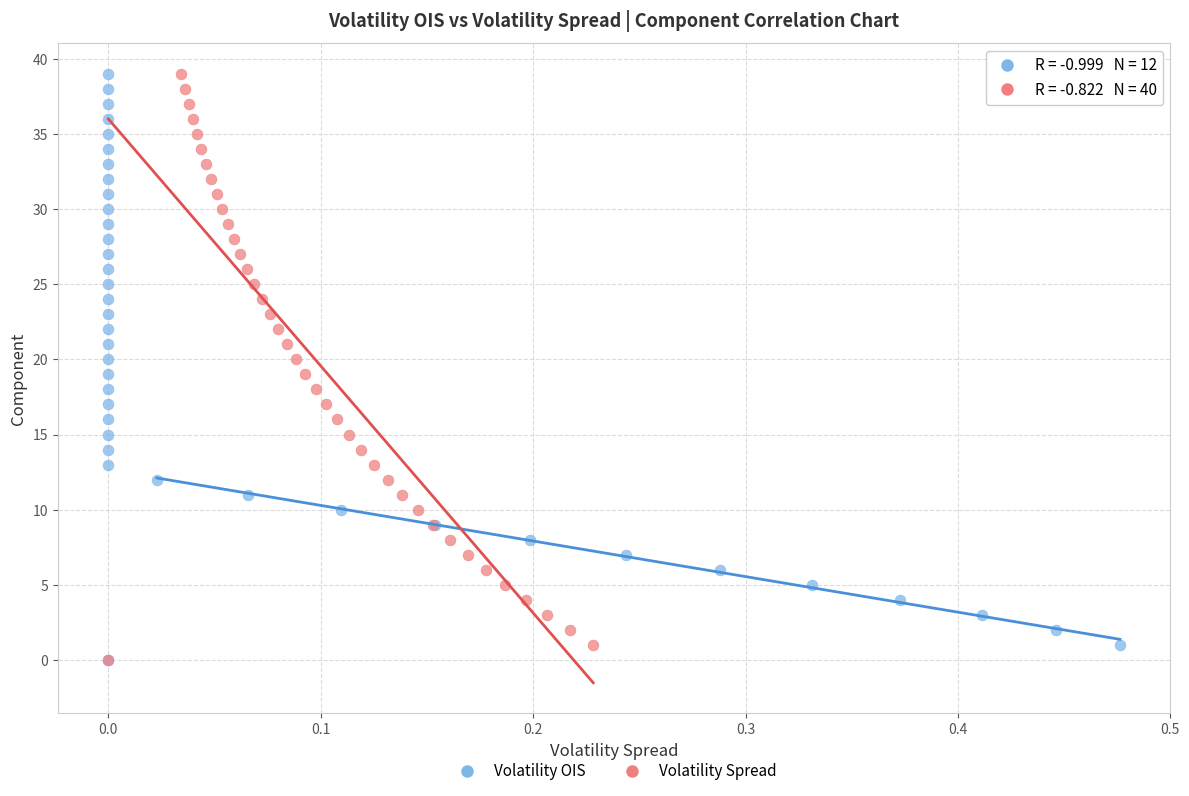

What are all the series names shown in the legend?

Volatility OIS, Volatility Spread